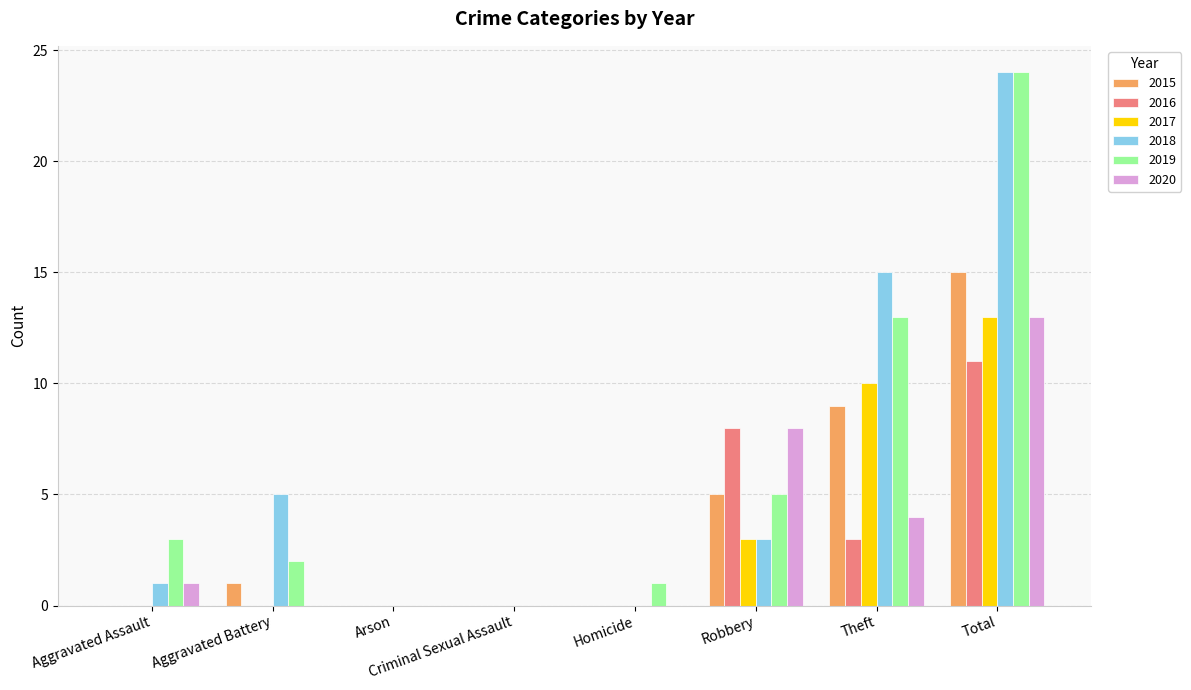

The 2015 series shows 15 at Total. True or false?

True